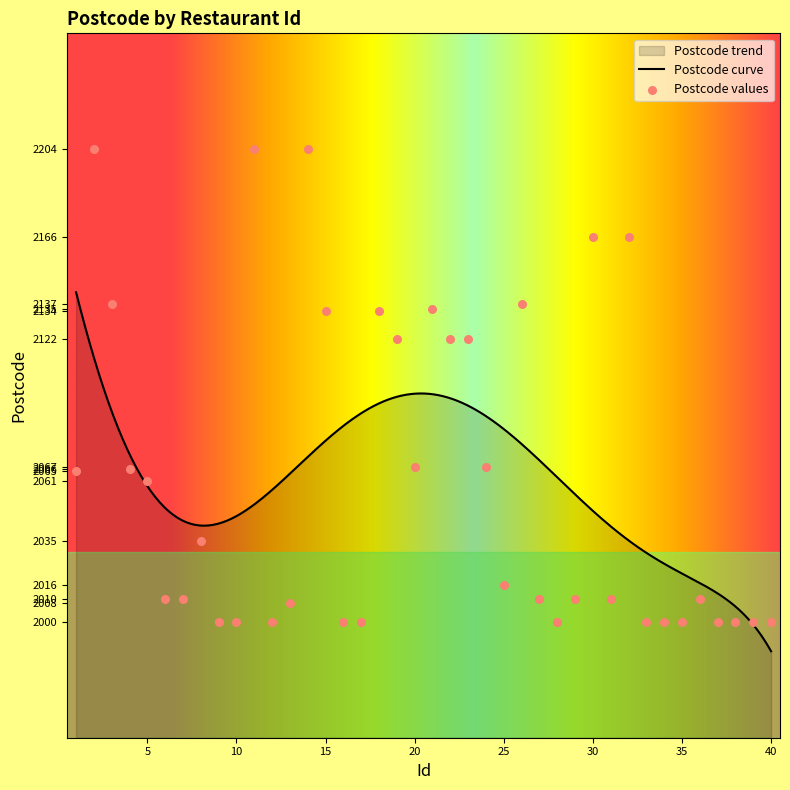

What is the ratio of the value at 28 to the value at 40?

1.0